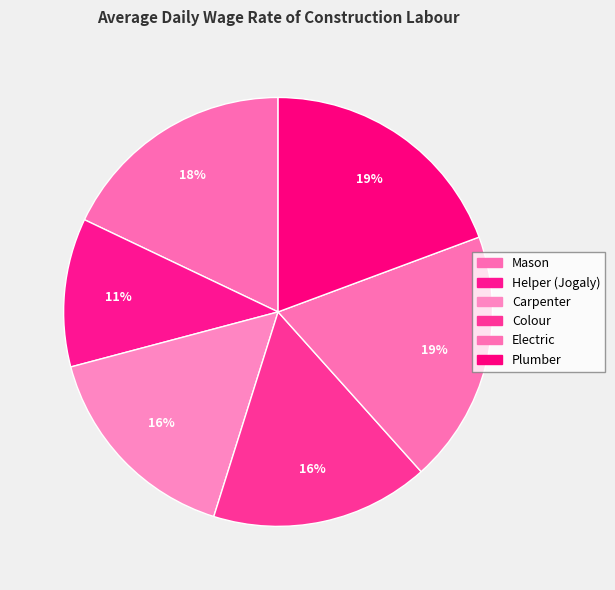

Between Mason and Helper (Jogaly), which is larger?

Mason